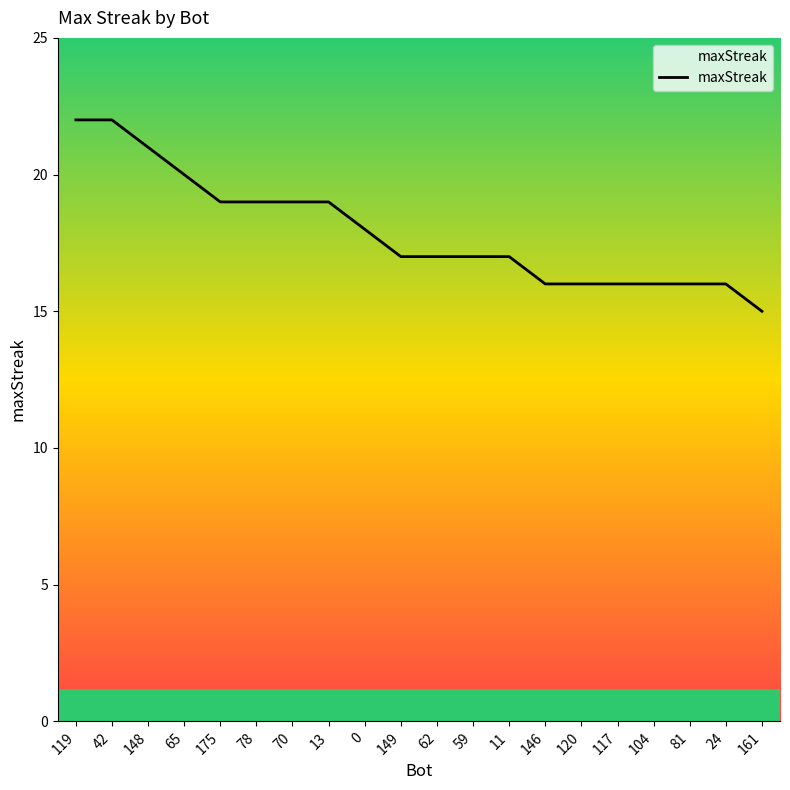

Does the chart display data point markers on the line(s)?

No